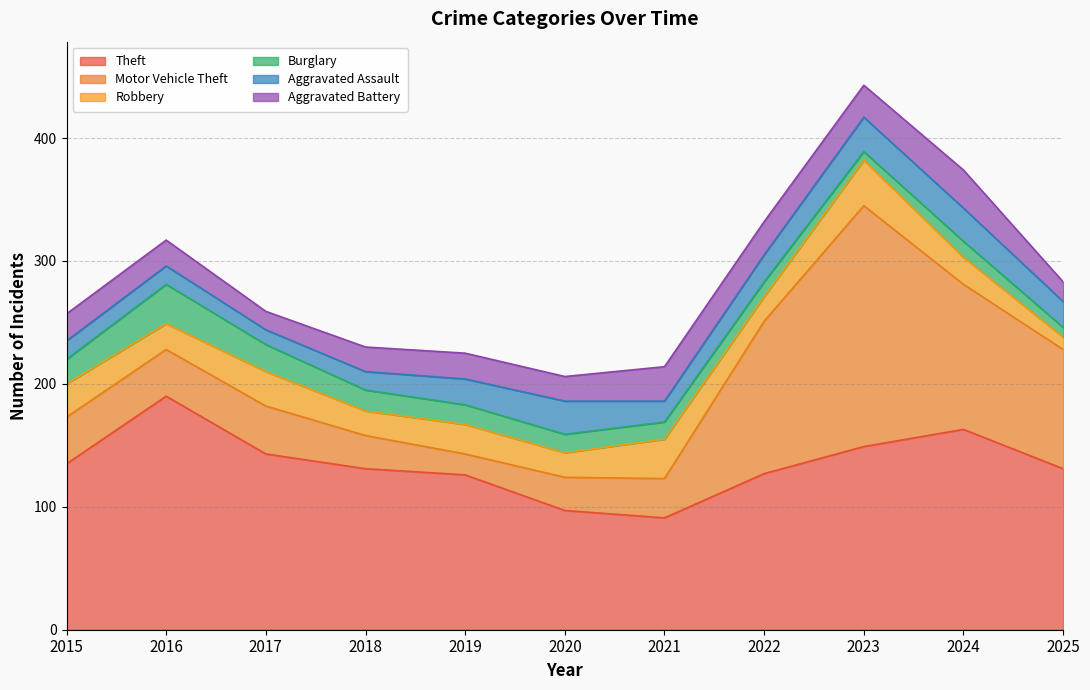

After their last crossing, which series has the higher values: Motor Vehicle Theft or Aggravated Battery?

Motor Vehicle Theft